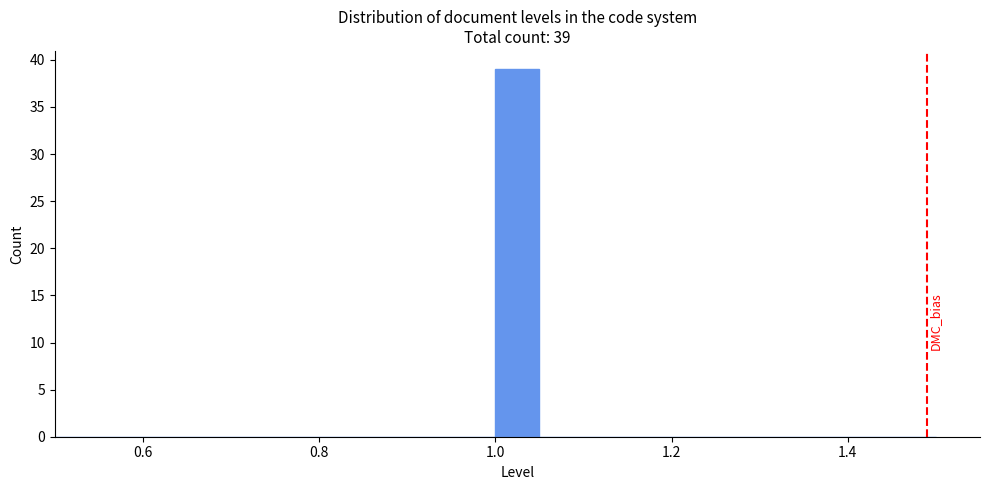

Read against the x-axis, roughly where is the centre of the tallest bar?

1.02